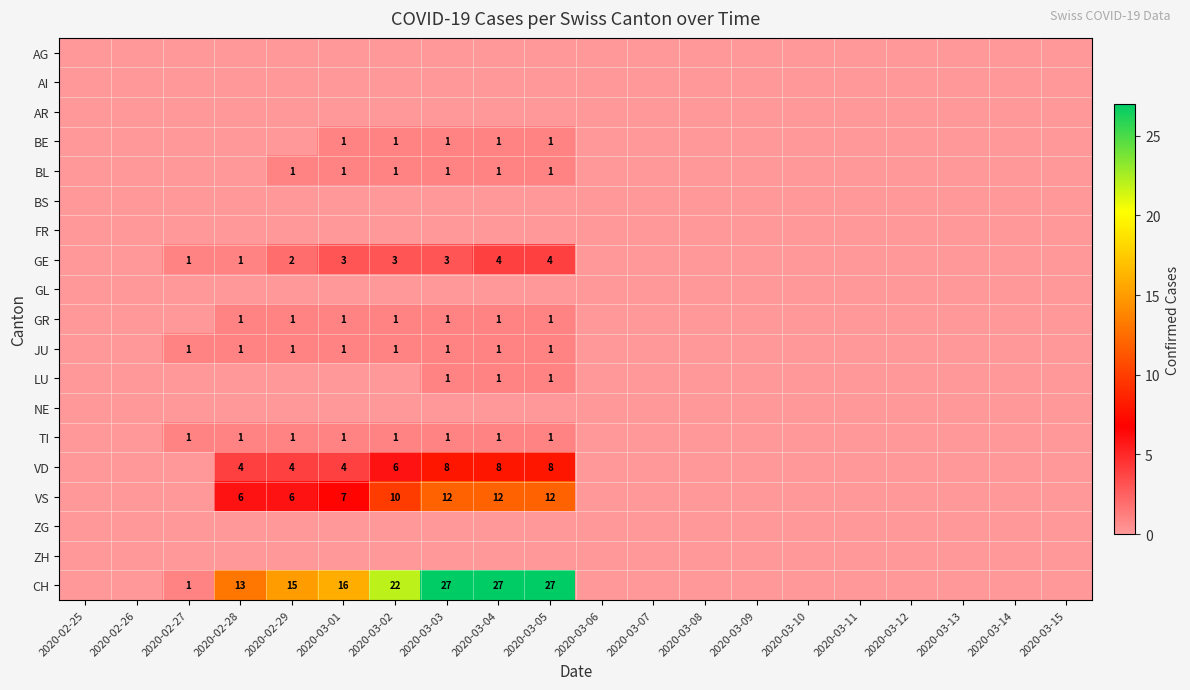

What is the difference between the highest and lowest values at 2020-03-05?

27